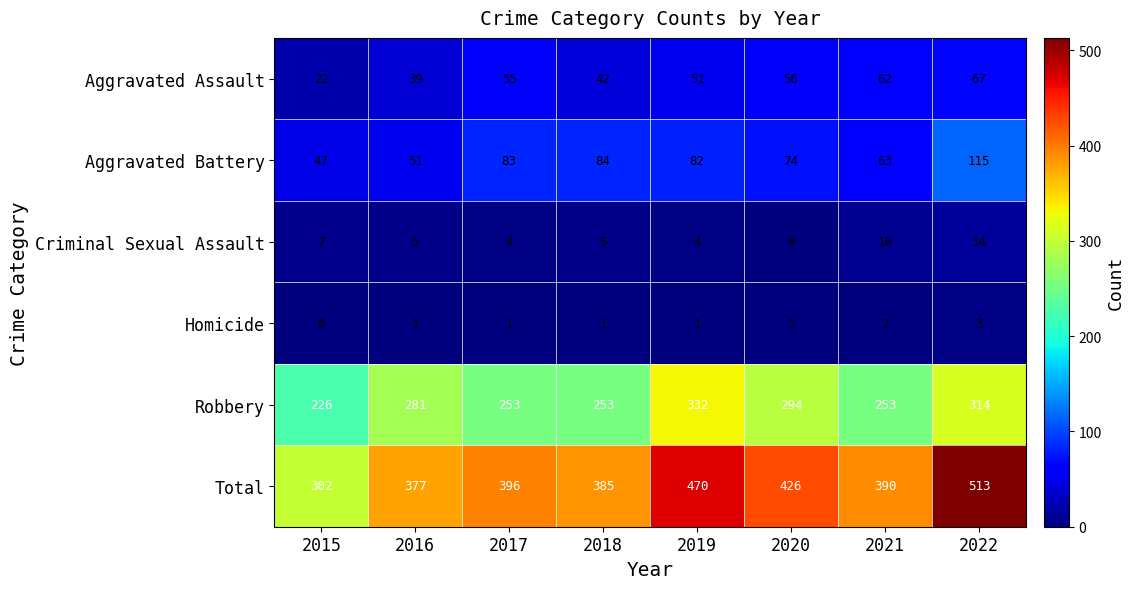

What is the maximum value shown in the chart?

513